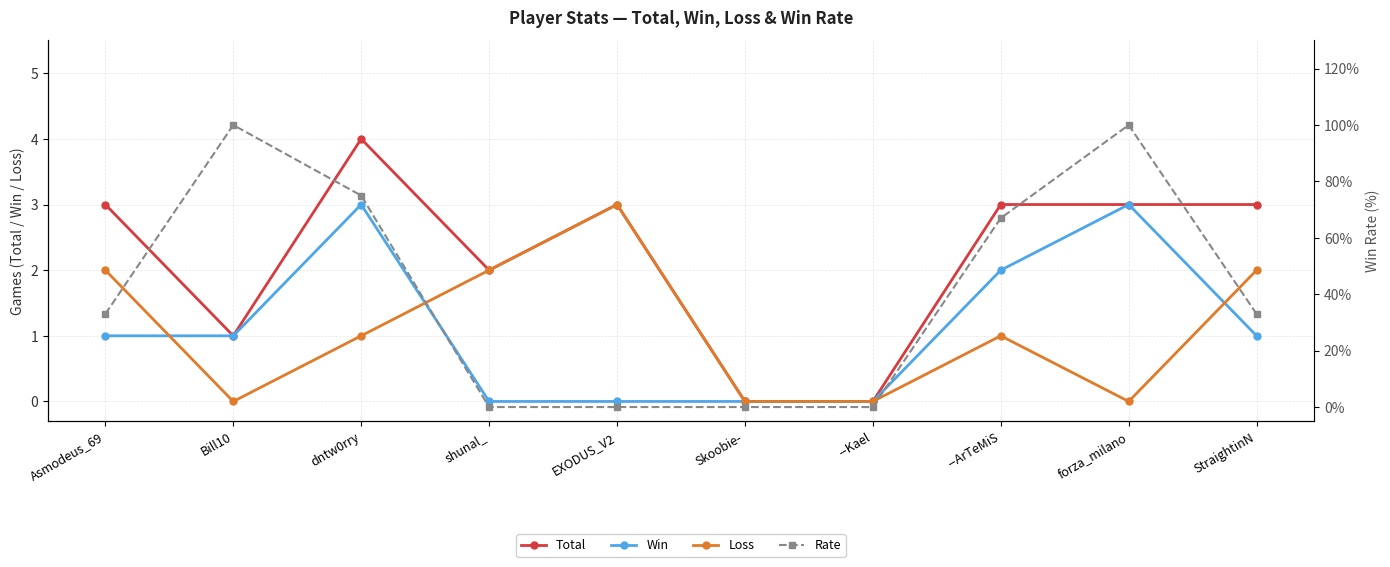

What is the approximate value of Total at EXODUS_V2?

3